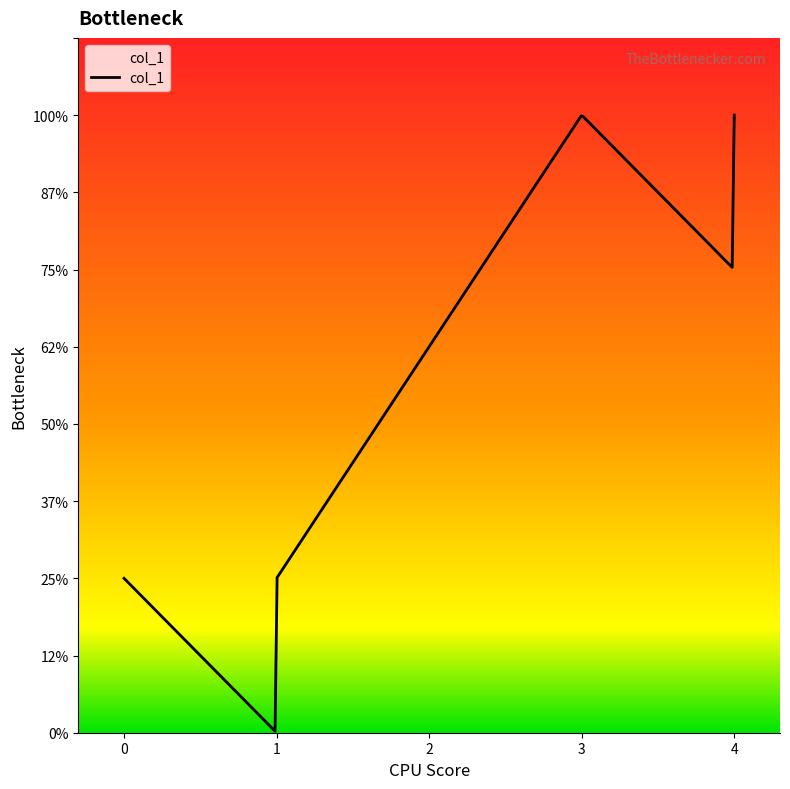

What is the value of the 4th point from the left?

1